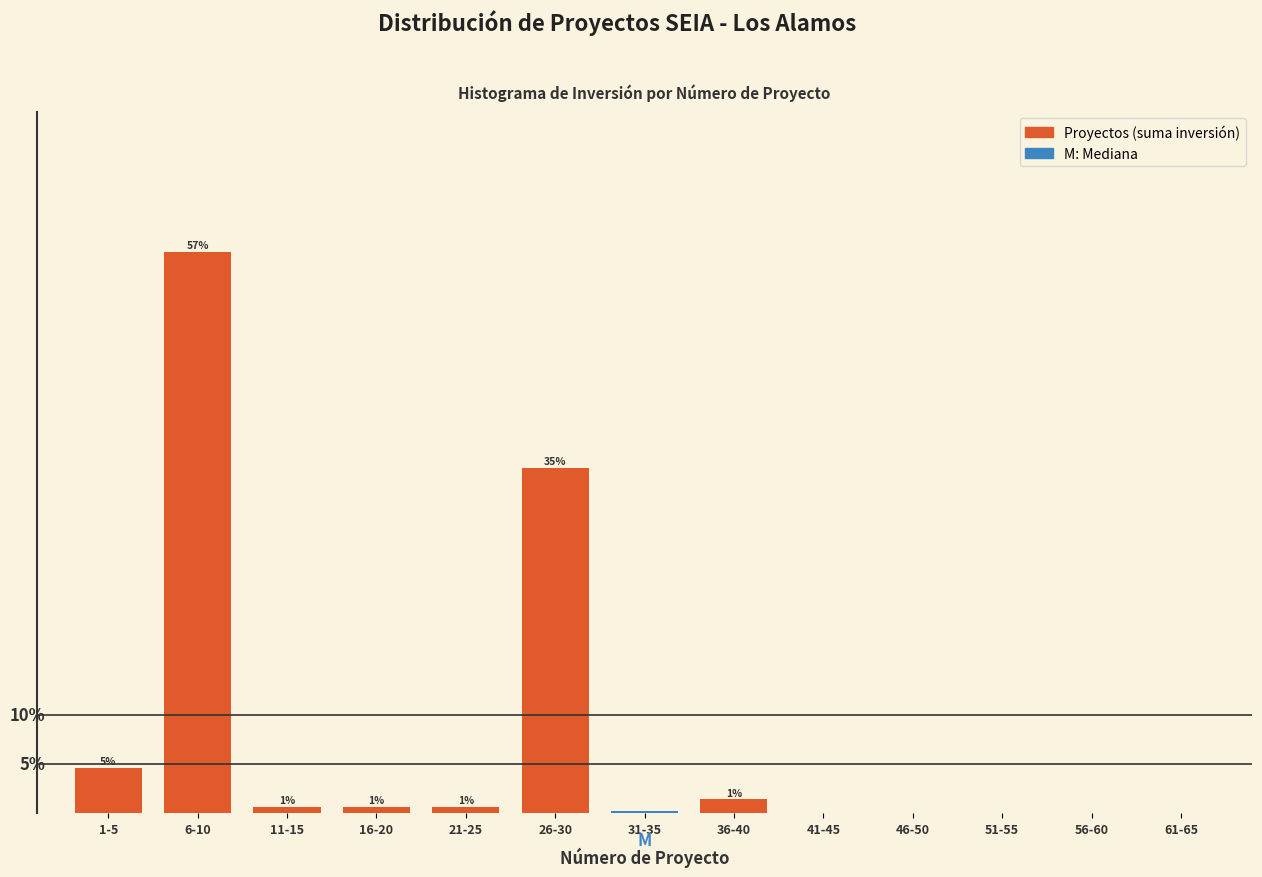

Are the bars horizontal?

No